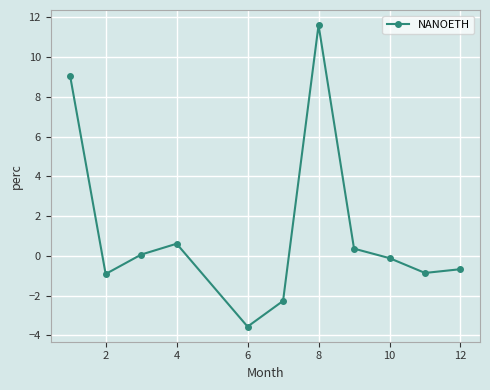

What is the smallest value displayed?

-3.6